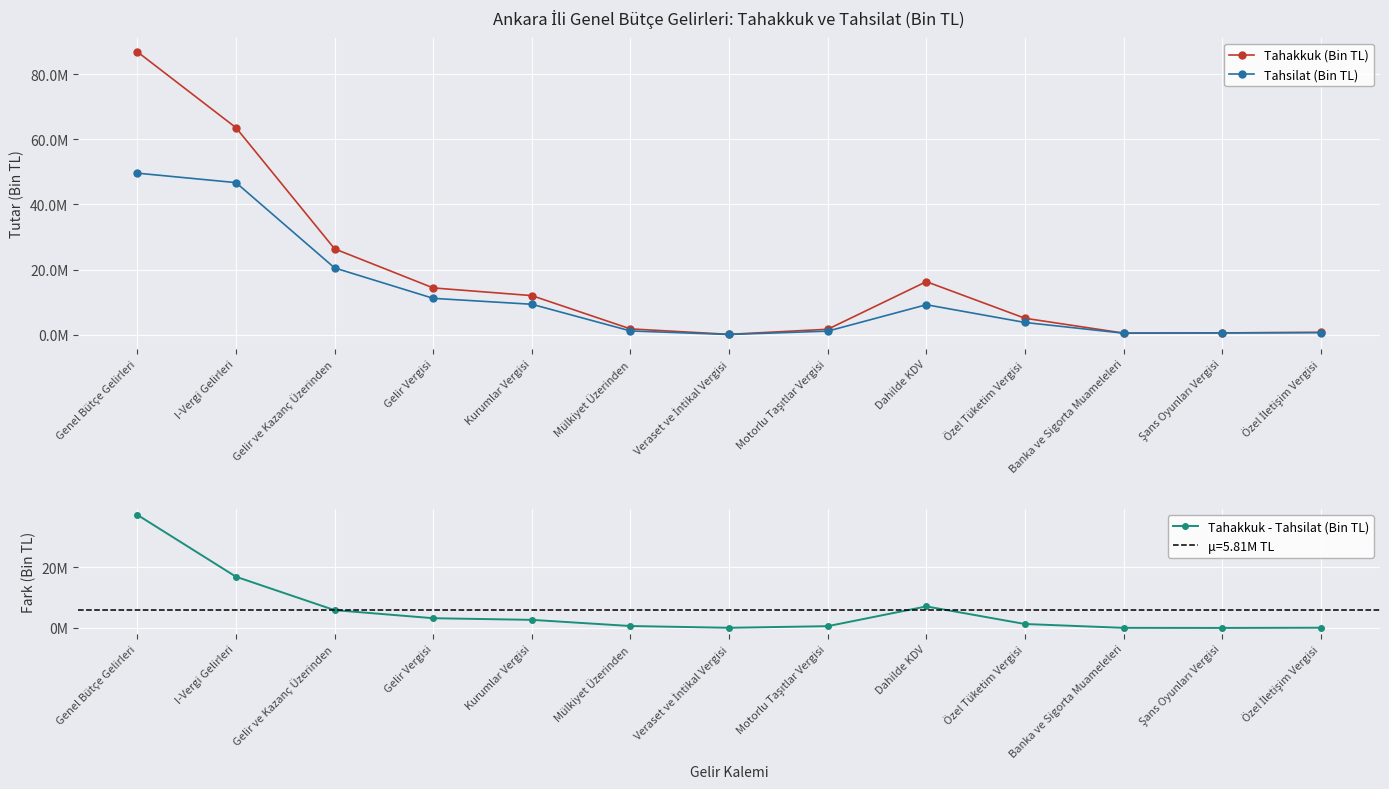

Reading left to right, transcribe all the data shown in this chart.

Tahakkuk (Bin TL): 86860283	63563806	26359918	14360175	11999743	1775588	106985	1668603	16288000	5044835	487297	551423	713245
Tahsilat (Bin TL): 49603644	46698300	20500177	11160222	9339955	1148076	58296	1089780	9197789	3752137	460363	551422	641508
Tahakkuk - Tahsilat (Bin TL): 37256639	16865506	5859741	3199953	2659788	627512	48689	578823	7090211	1292698	26934	1	71737